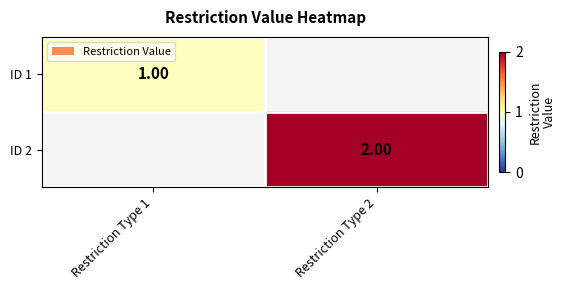

At how many categories does at least one series exceed 1?

1